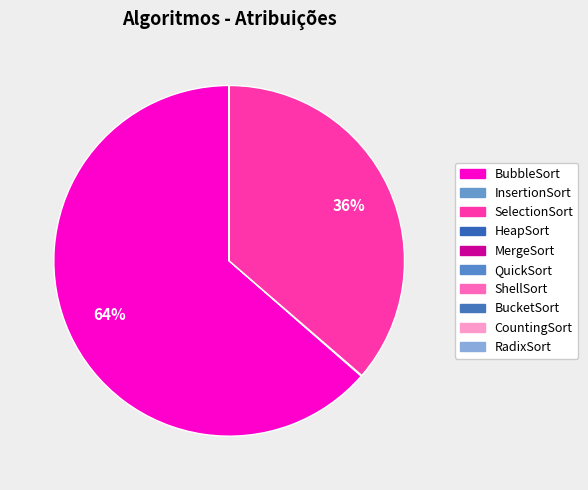

Is the sum of CountingSort and MergeSort greater than half?

No